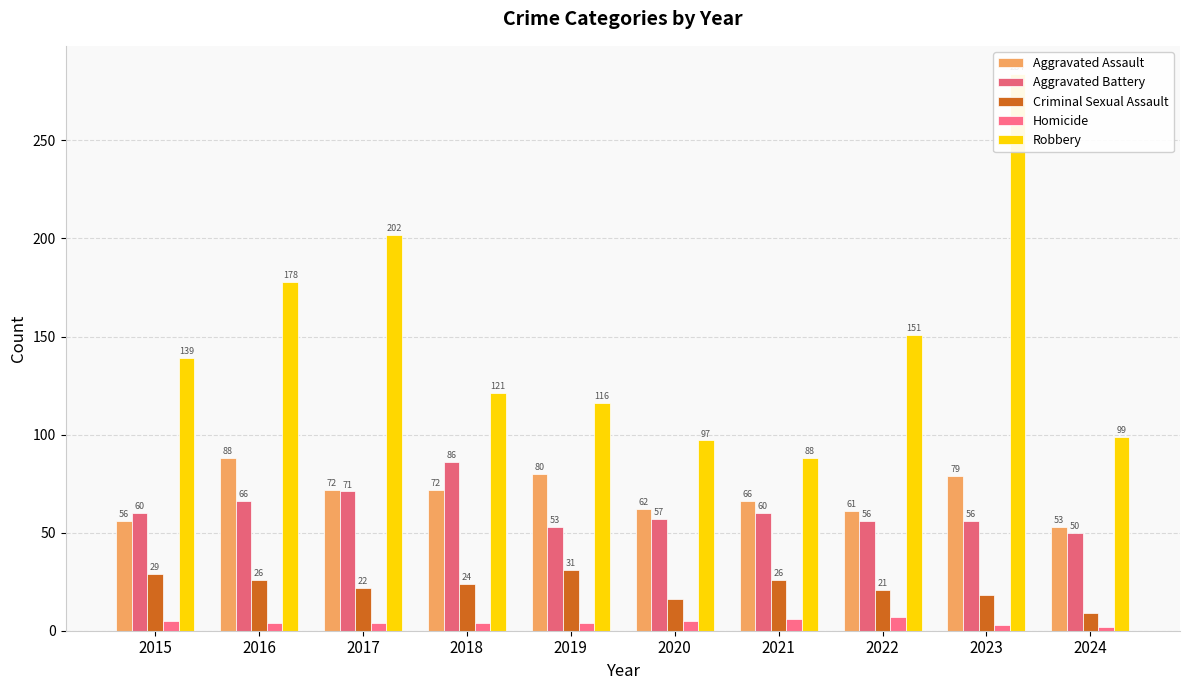

How many values in the Aggravated Assault series exceed 72?

3